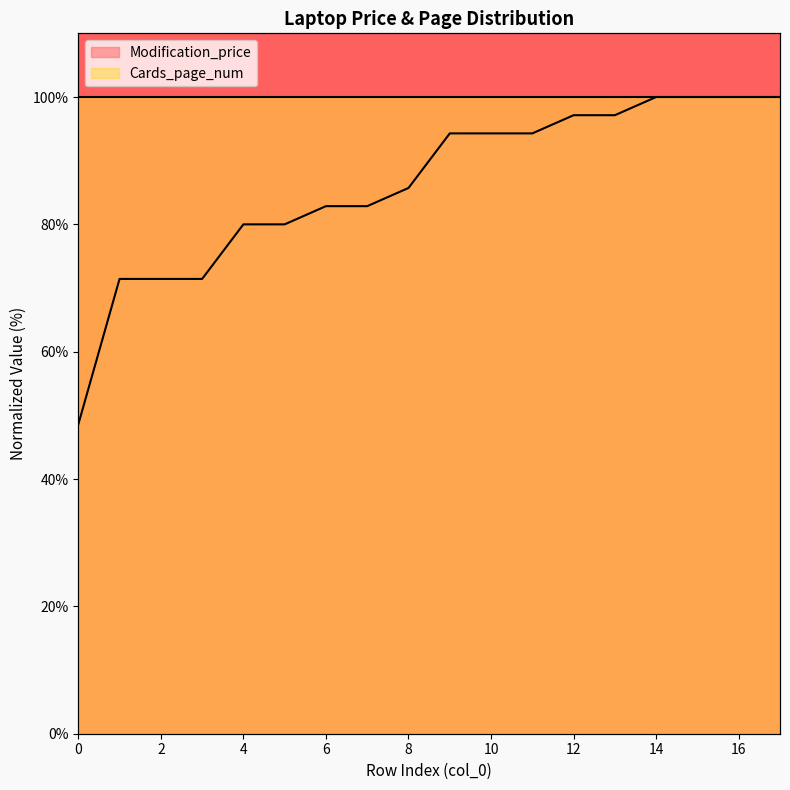

What is the value of the 16th point from the left?

100.0